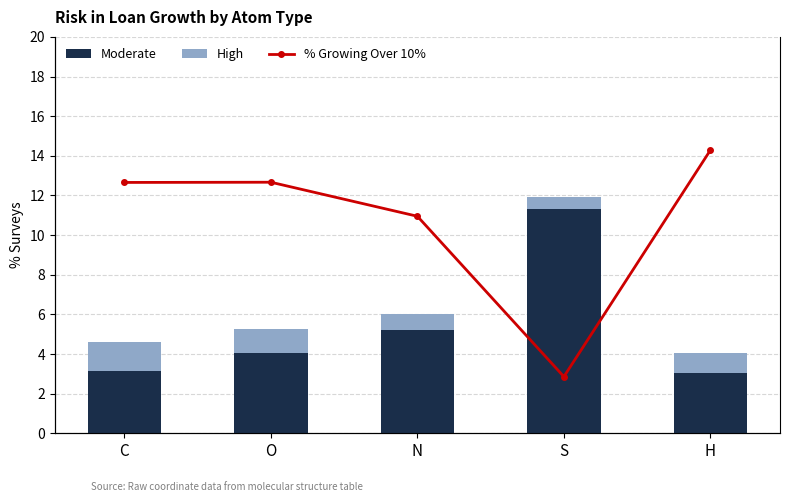

How many data points in Moderate are less than 4?

2